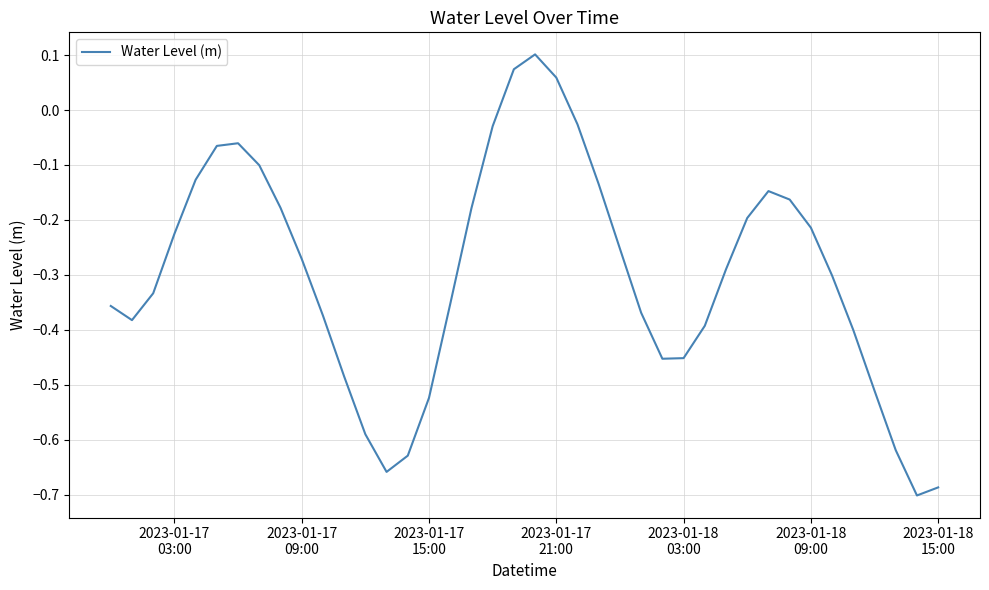

What is the difference between the maximum and minimum values?

0.8